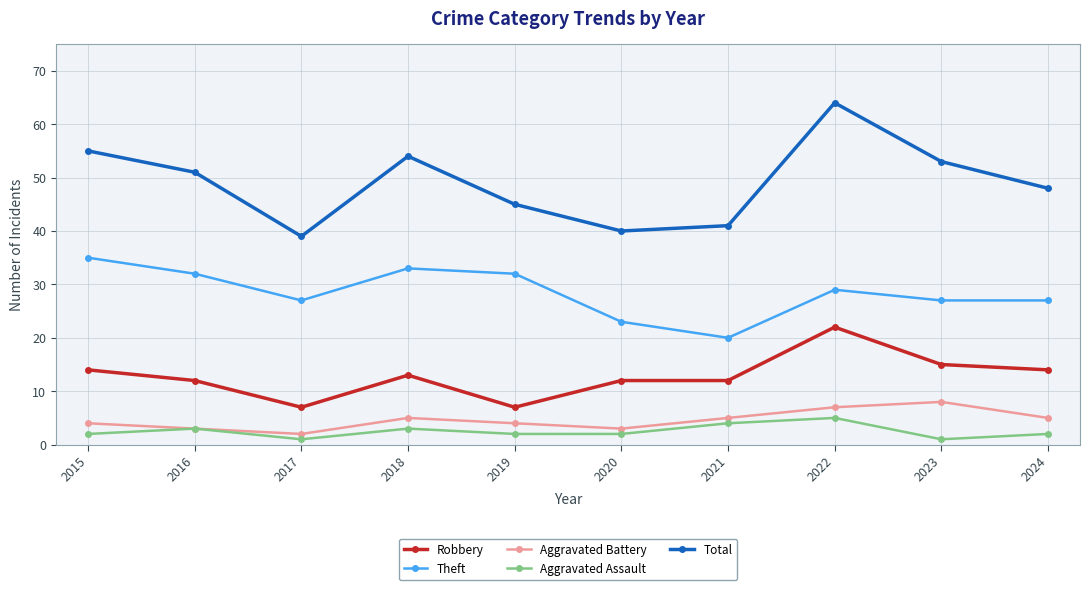

What is the value of the Aggravated Assault point at the 3rd from the left?

1